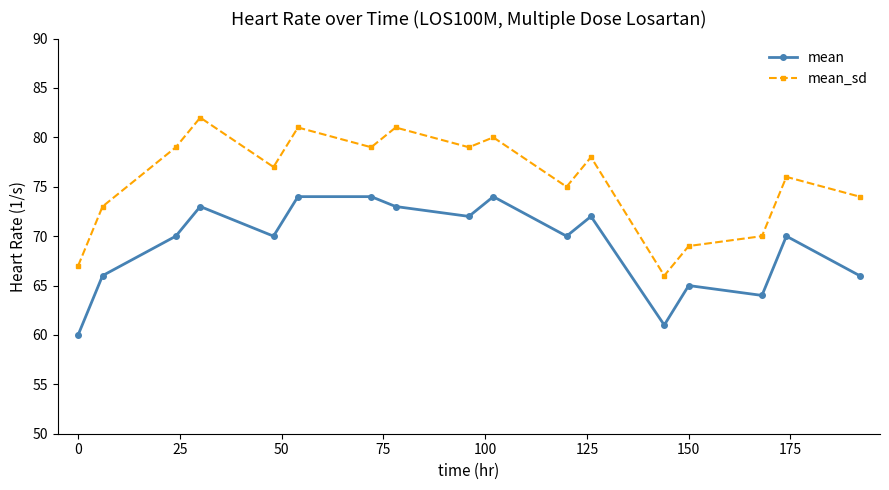

True or false: mean and mean_sd cross at least once.

False